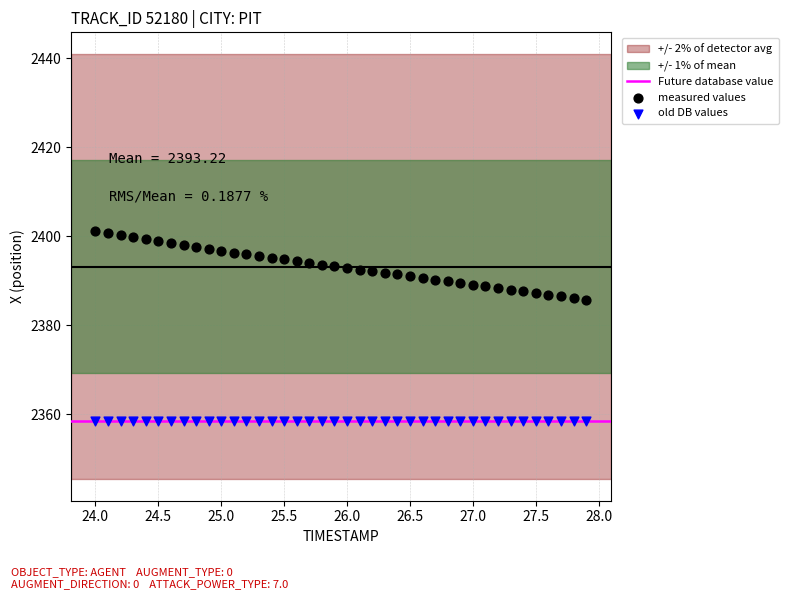

Which series reaches the minimum Y coordinate?

old DB values